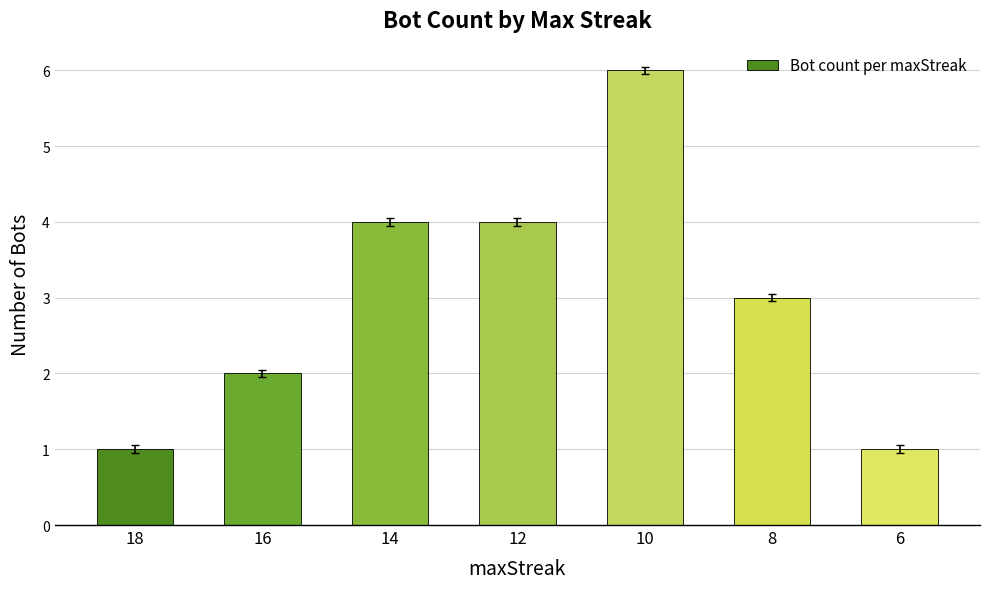

Between 8 and 16, which is larger?

8